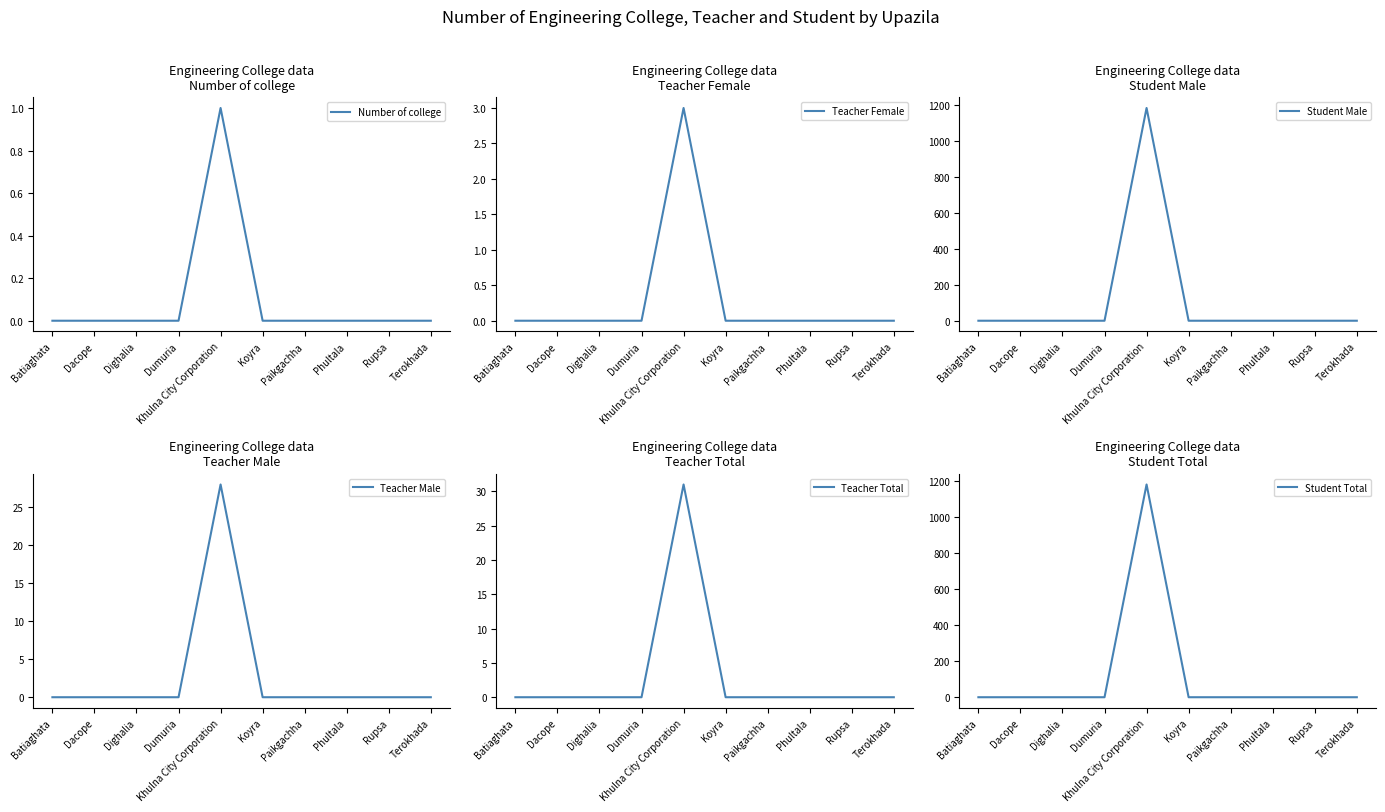

At which category is the sum across all series the highest?

Khulna City Corporation